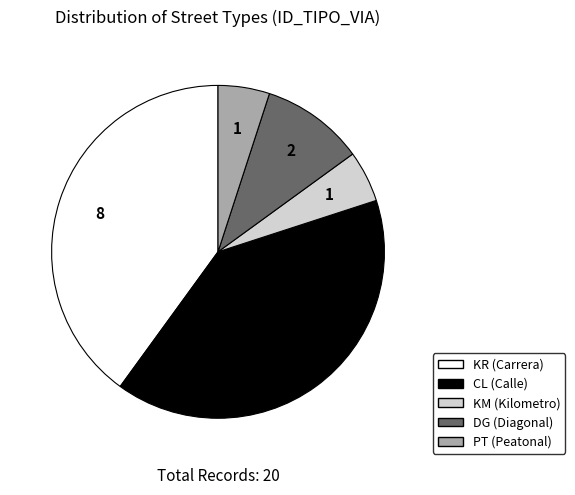

True or false: PT accounts for 17% of the total.

False